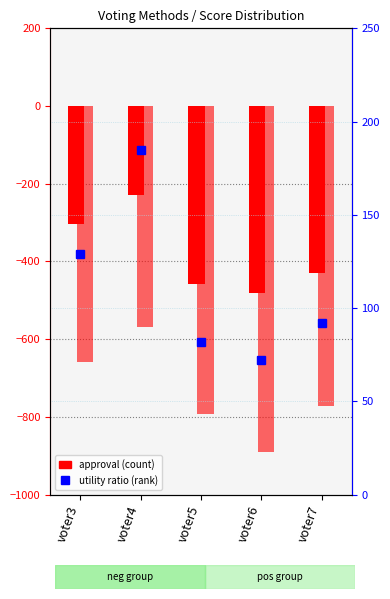

What is the spread (max minus min) of values at voter4?

754